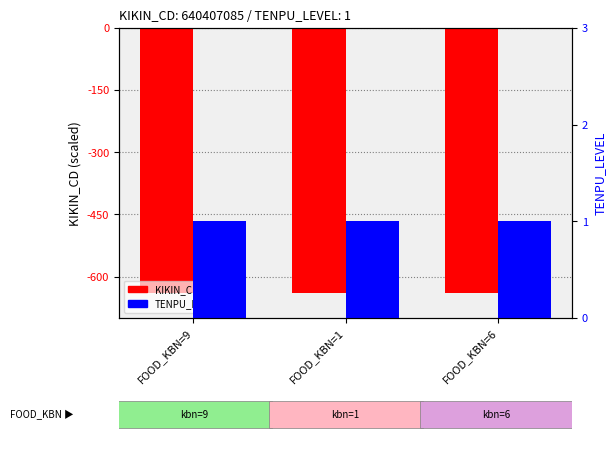

The value of KIKIN_CD at FOOD_KBN=9 is -640.4. True or false?

True